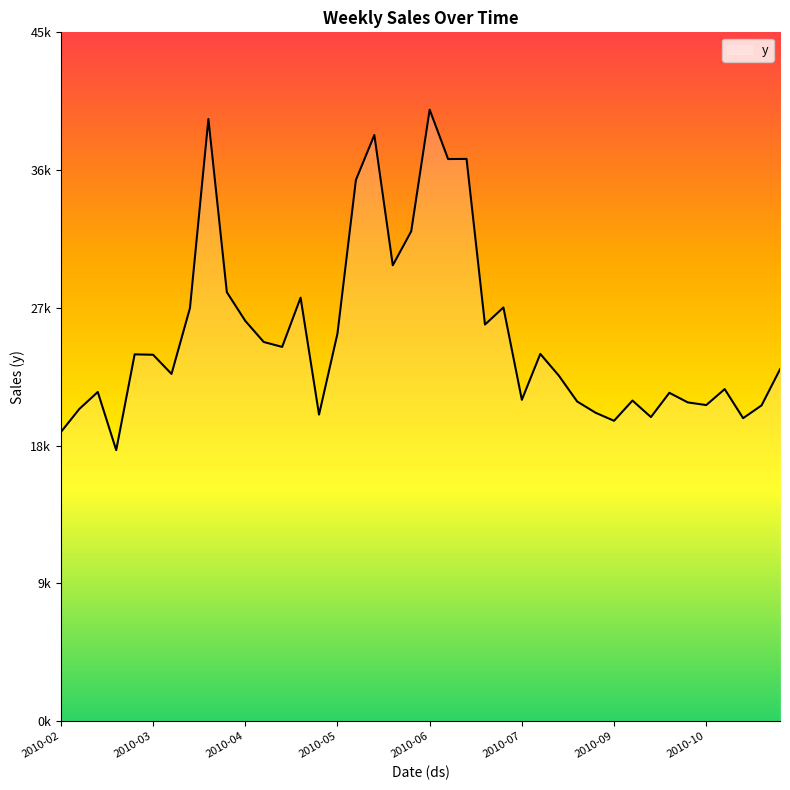

Does the chart have visible grid lines?

No